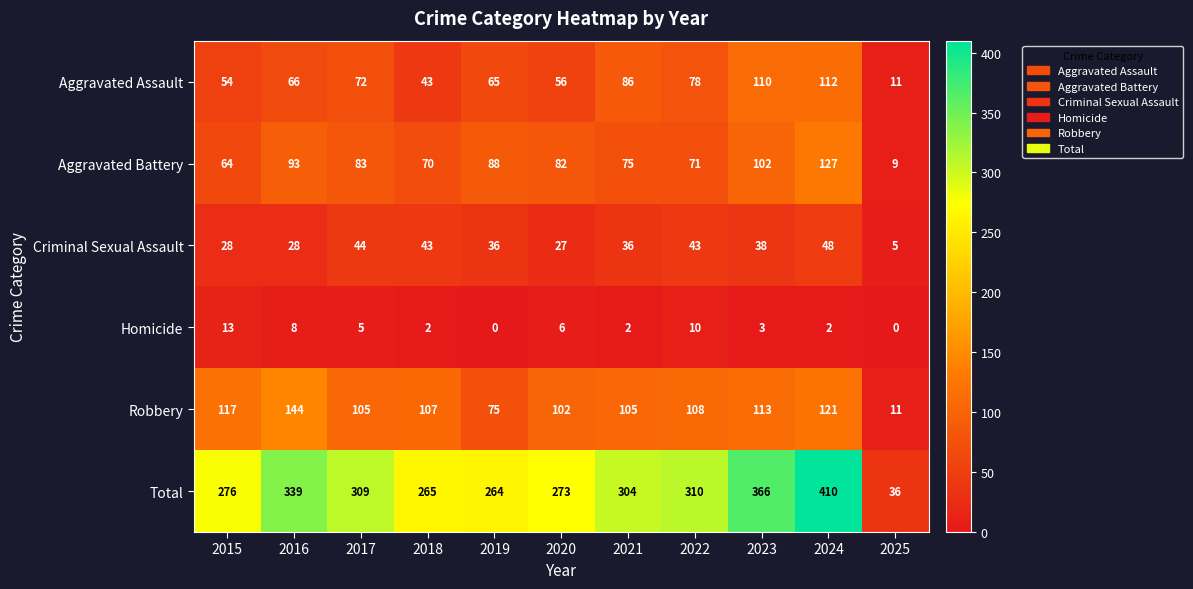

List the series in order of their peak value, highest first.

Total, Robbery, Aggravated Battery, Aggravated Assault, Criminal Sexual Assault, Homicide